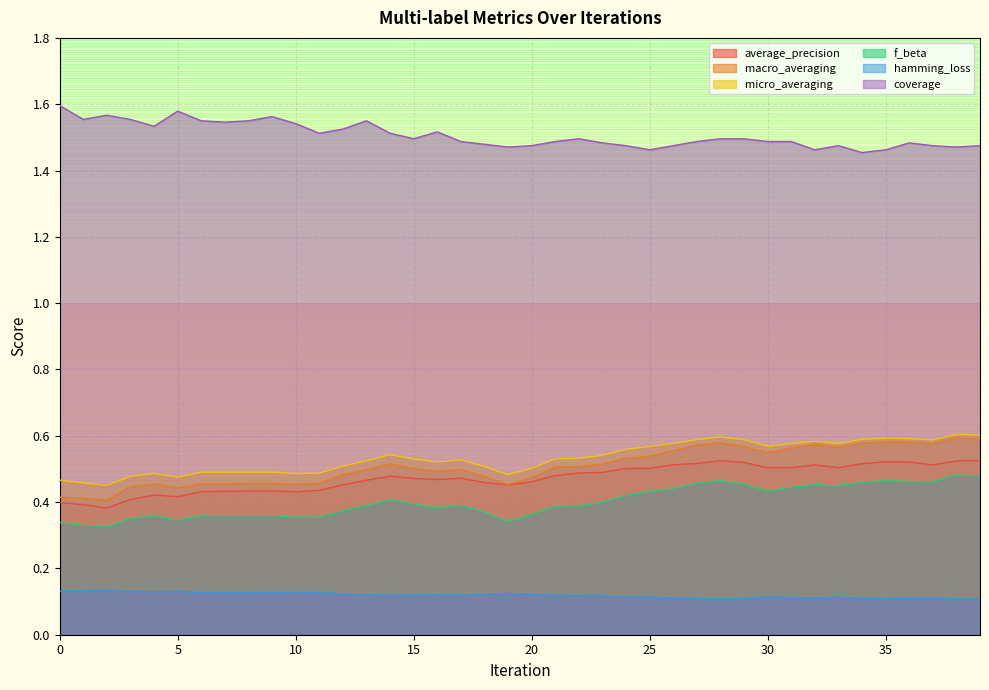

Which series has the largest range (max minus min)?

macro_averaging